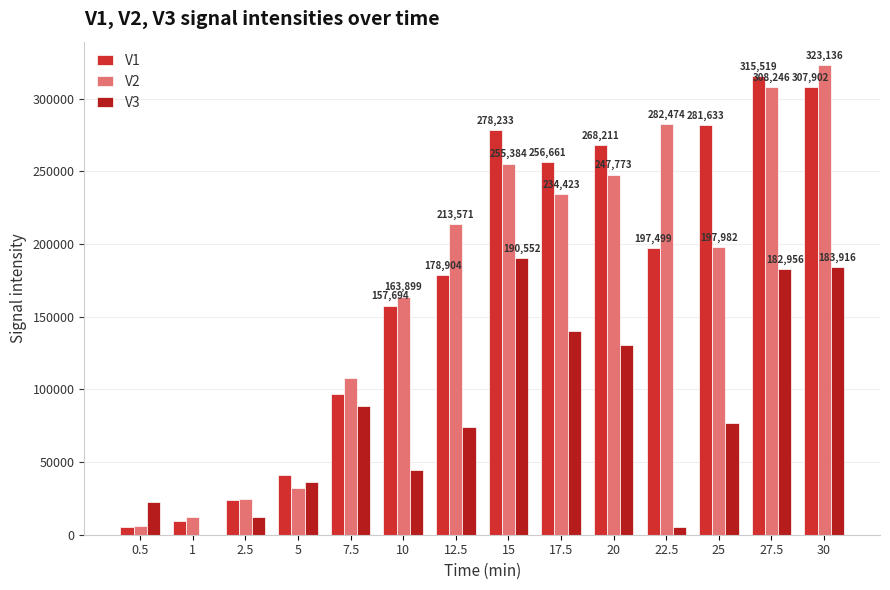

Reading left to right, list all the values displayed in this chart.

V1: 0.5=5290	1=9164	2.5=23824	5=41033	7.5=96602	10=157694	12.5=178904	15=278233	17.5=256661	20=268211	22.5=197499	25=281633	27.5=315519	30=307902
V2: 0.5=5951	1=12405	2.5=24580	5=32193	7.5=107917	10=163899	12.5=213571	15=255384	17.5=234423	20=247773	22.5=282474	25=197982	27.5=308246	30=323136
V3: 0.5=22237	1=0	2.5=12487	5=36546	7.5=88451	10=44271	12.5=73954	15=190552	17.5=139935	20=130543	22.5=5028	25=76588	27.5=182956	30=183916